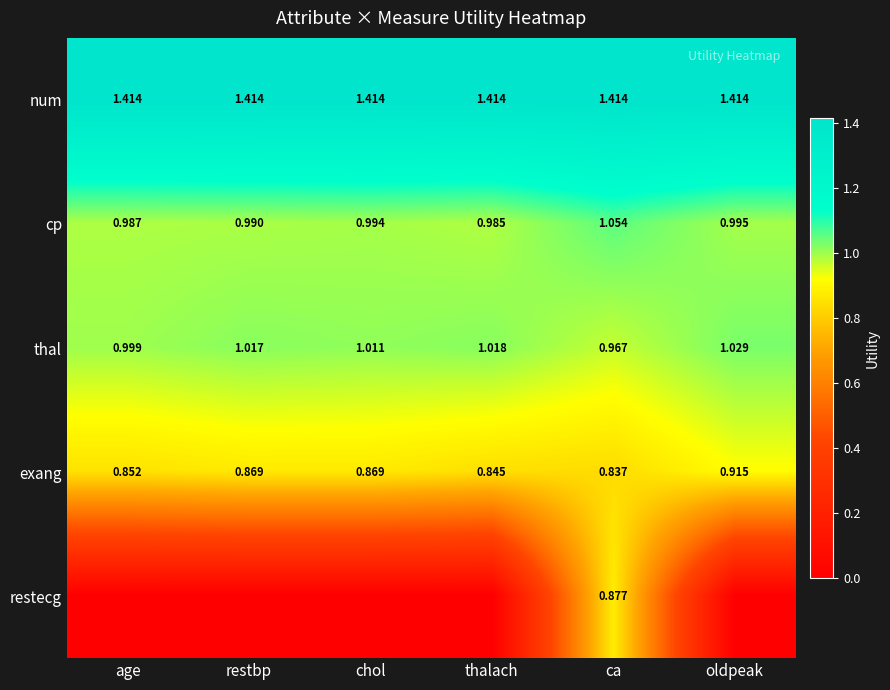

Where does the thal series first go above 1?

restbp